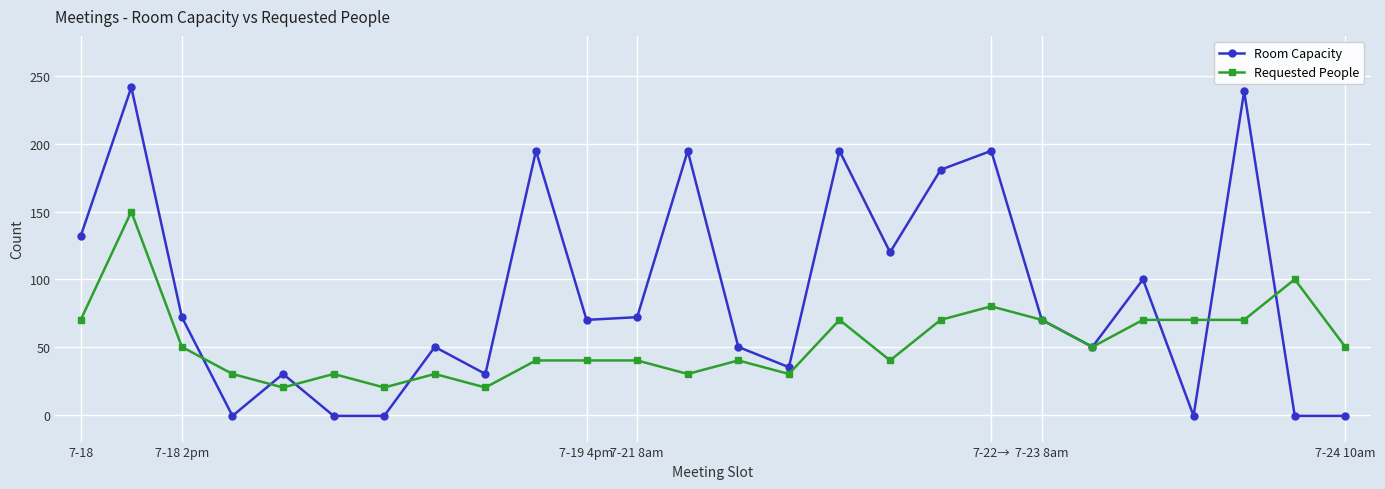

Which series has the largest total across all categories?

Room Capacity